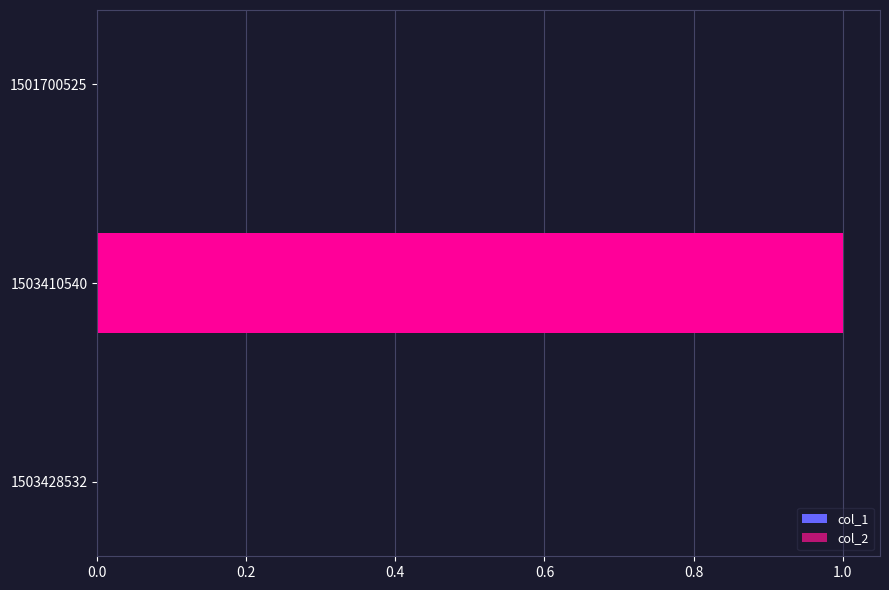

Reading bottom to top, what are all the values shown in this chart?

1503428532=0	1503410540=1	1501700525=0